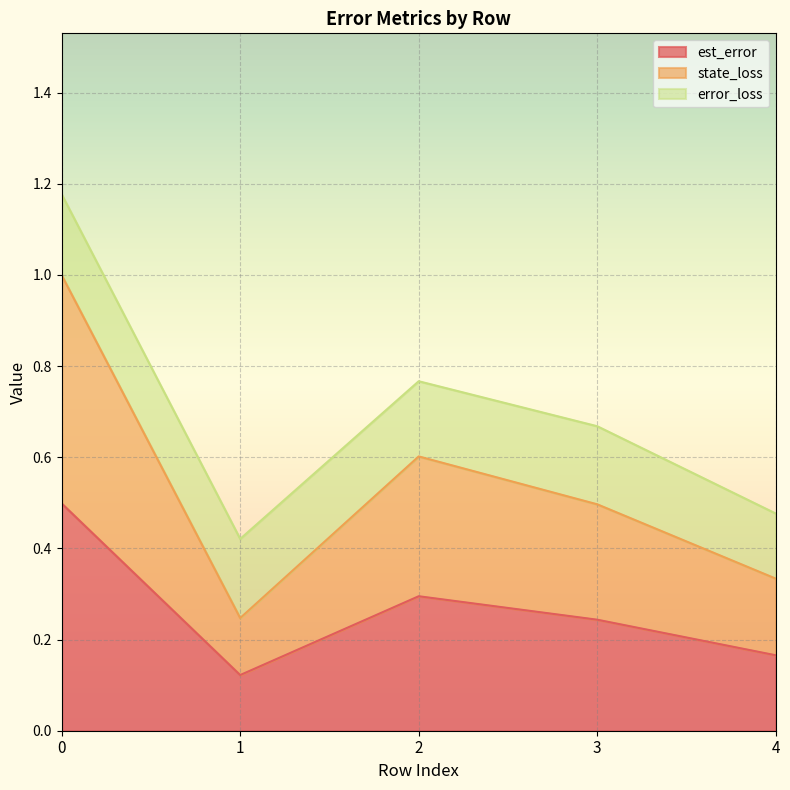

List the labels in order of est_error value, largest first.

0, 2, 3, 4, 1